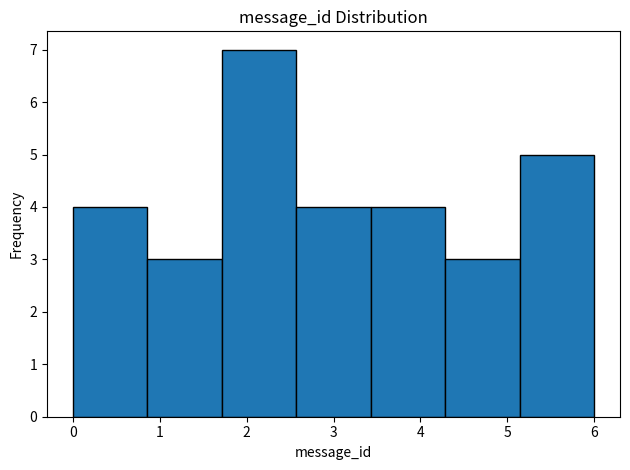

Reading left to right, list every bar in this chart as the range it spans on the x-axis followed by its height. Neither the bar edges nor the heights are printed on the chart, so give them approximately, as read against the axes.

0.0 to 0.9: 4
0.9 to 1.7: 3
1.7 to 2.6: 7
2.6 to 3.4: 4
3.4 to 4.3: 4
4.3 to 5.1: 3
5.1 to 6.0: 5